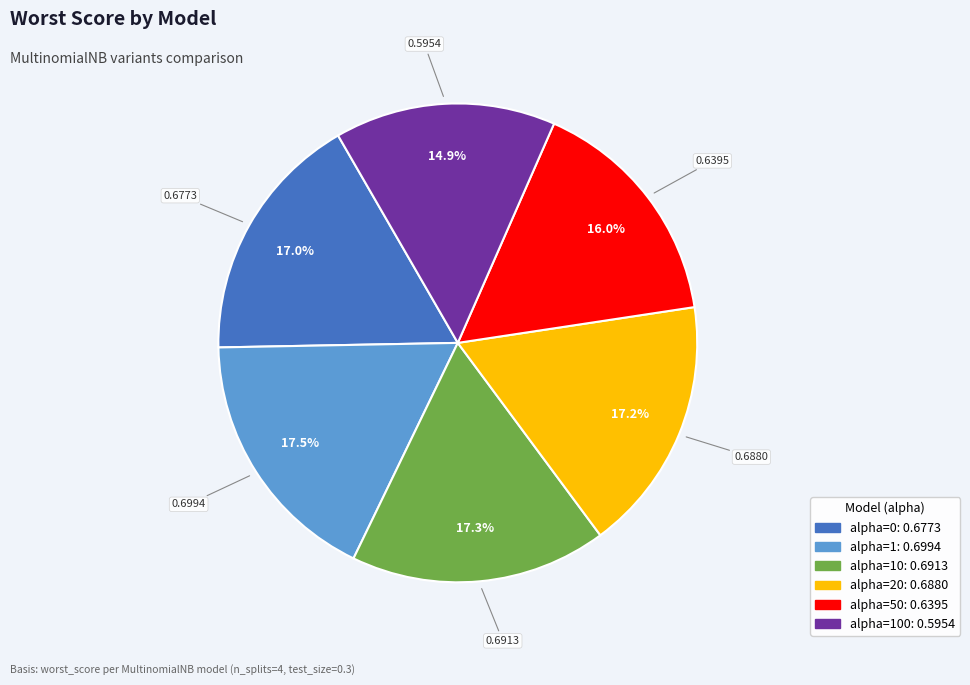

Is there any slice that represents more than half of the pie?

No